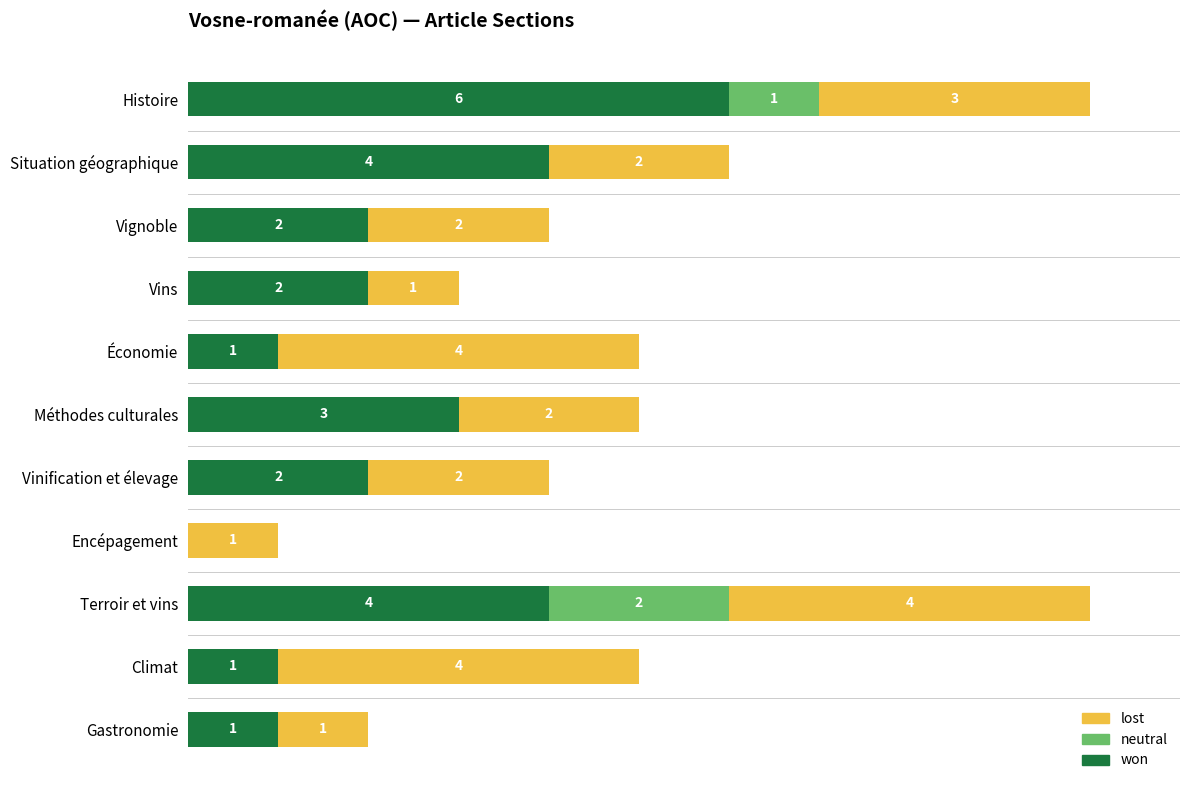

At which label is won closest to 3?

Méthodes culturales